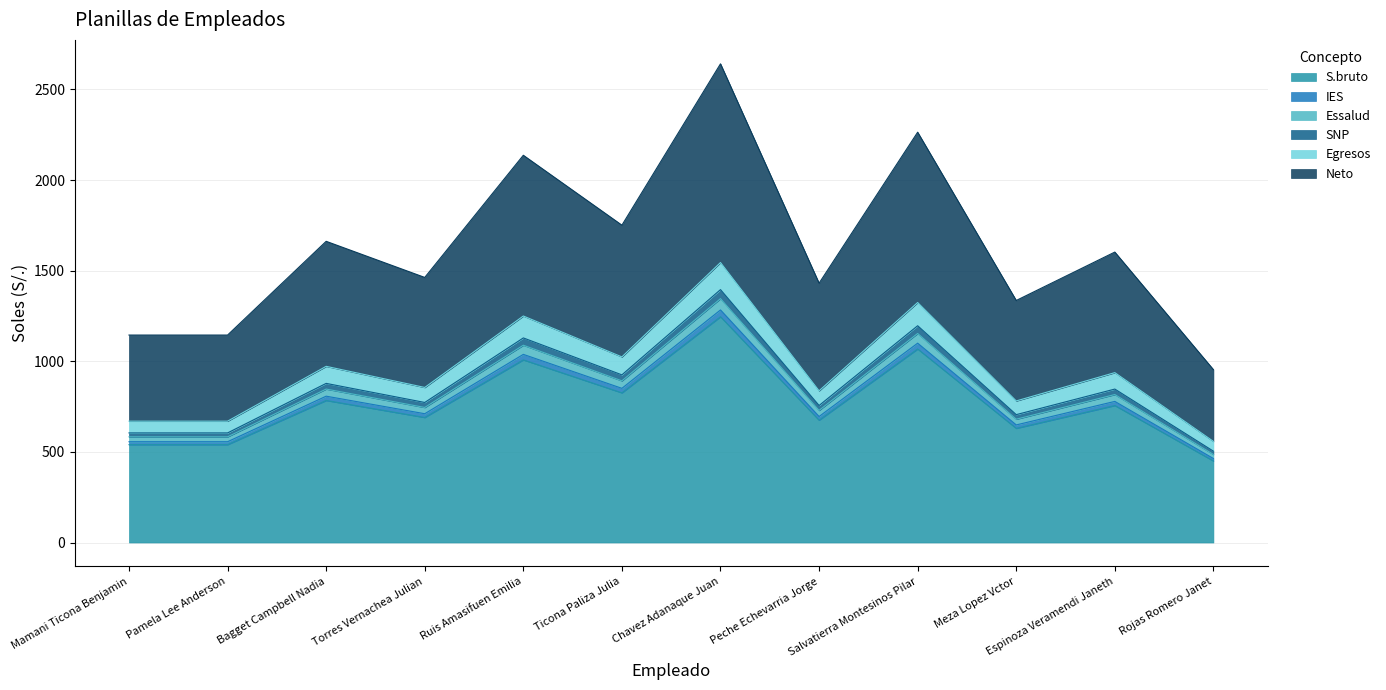

Where does the Neto series first go above 1602?

Bagget Campbell Nadia